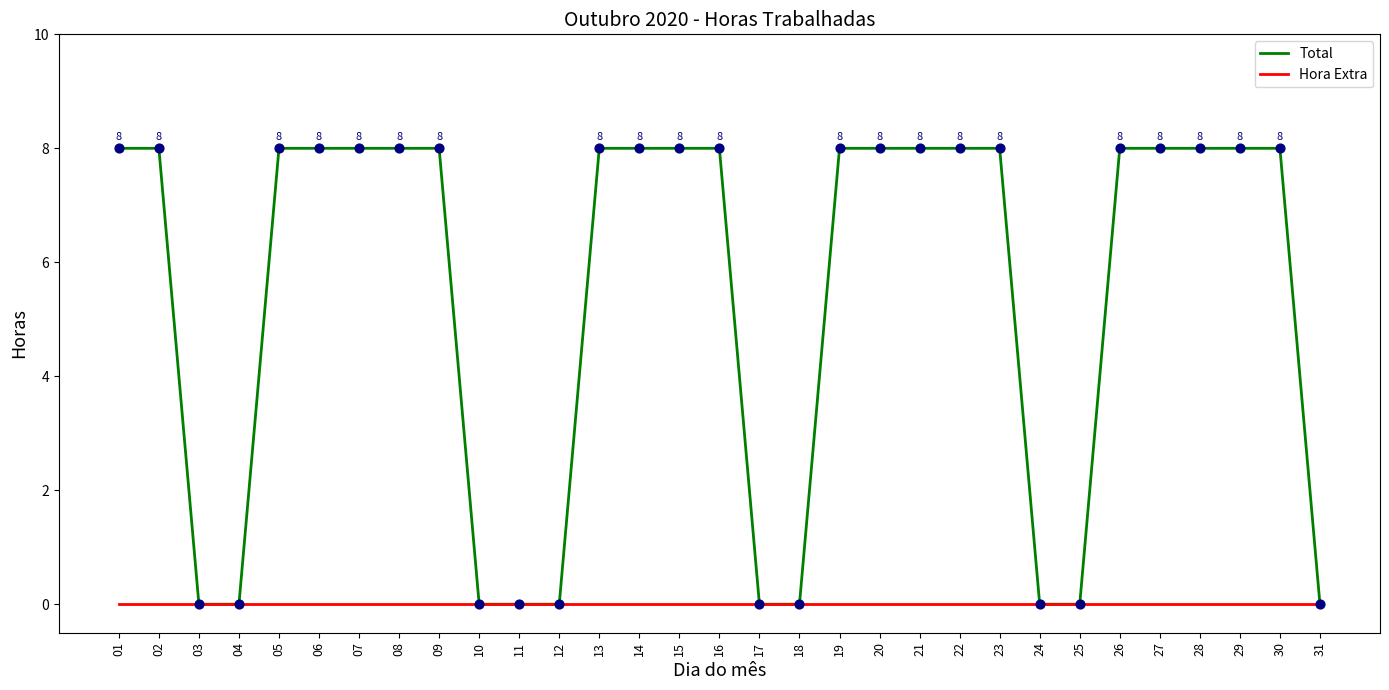

At how many categories does at least one series exceed 7?

21